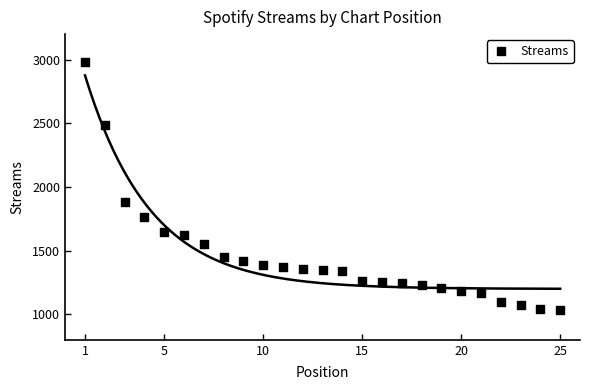

What is the range of X values (max minus min)?

24